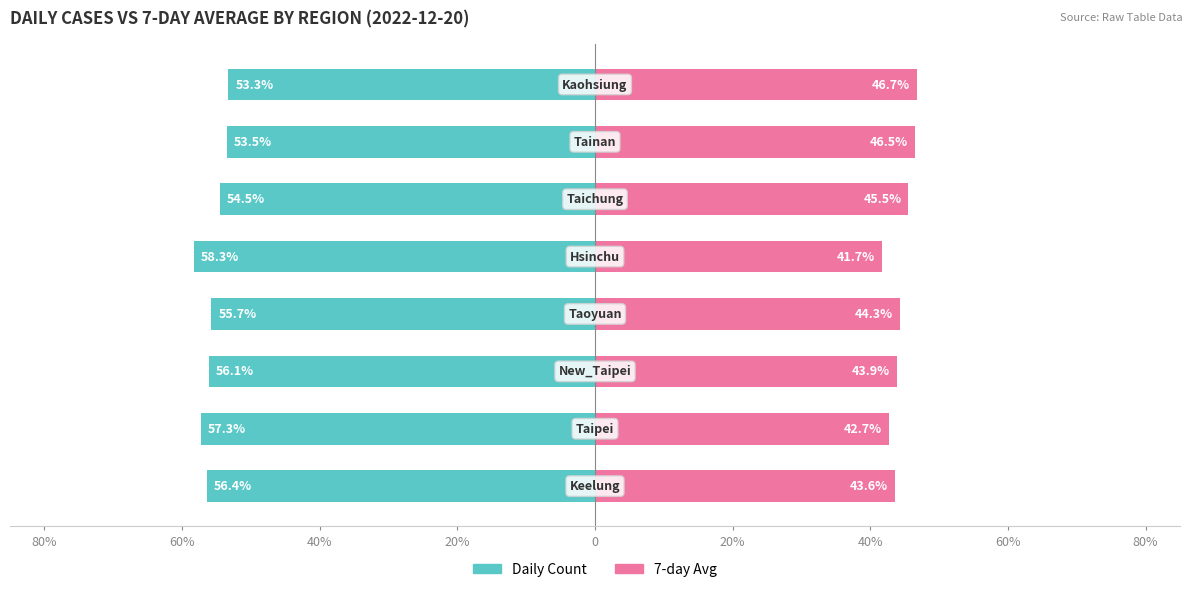

What is the minimum value for 7-day Avg?

41.7